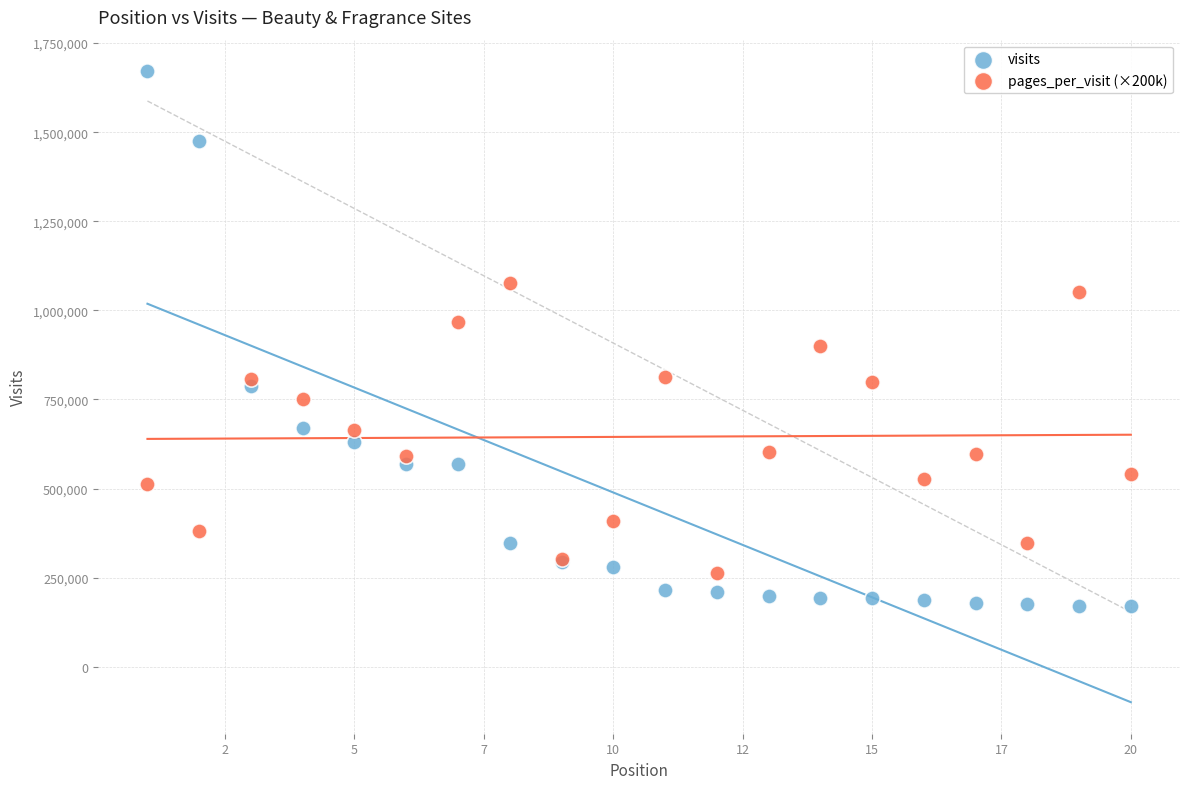

What is the X range (max minus min) for the scatter plot?

19.0